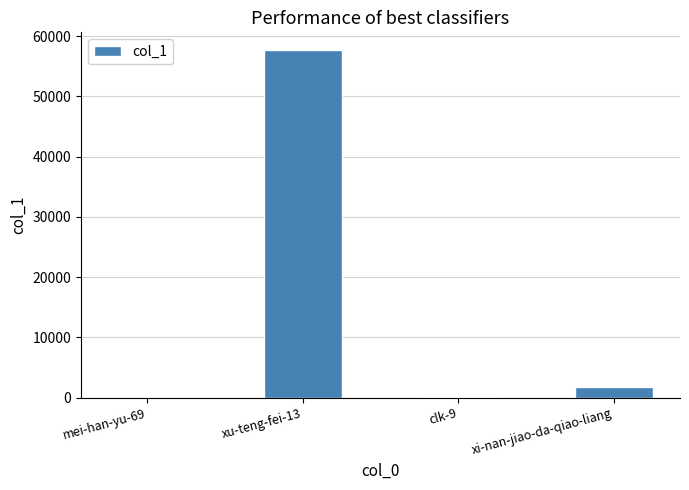

Which category has the highest value across all series?

xu-teng-fei-13